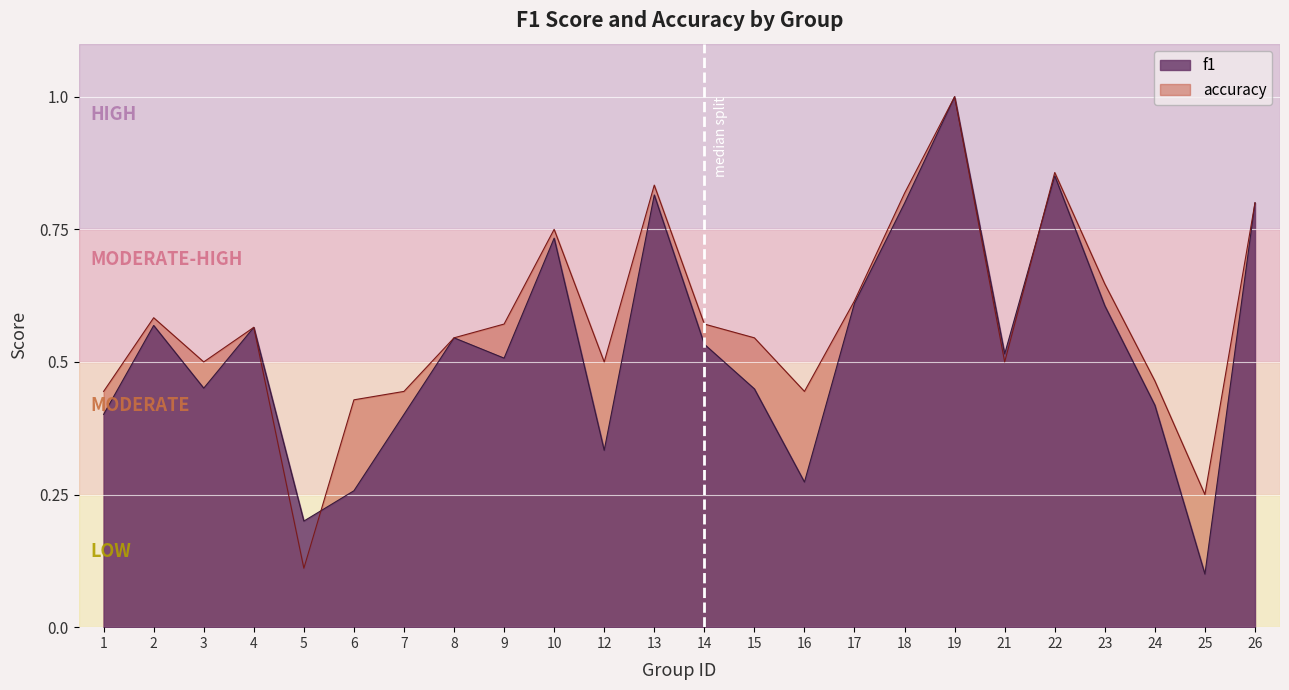

Which label corresponds to the smallest value in the chart?

25